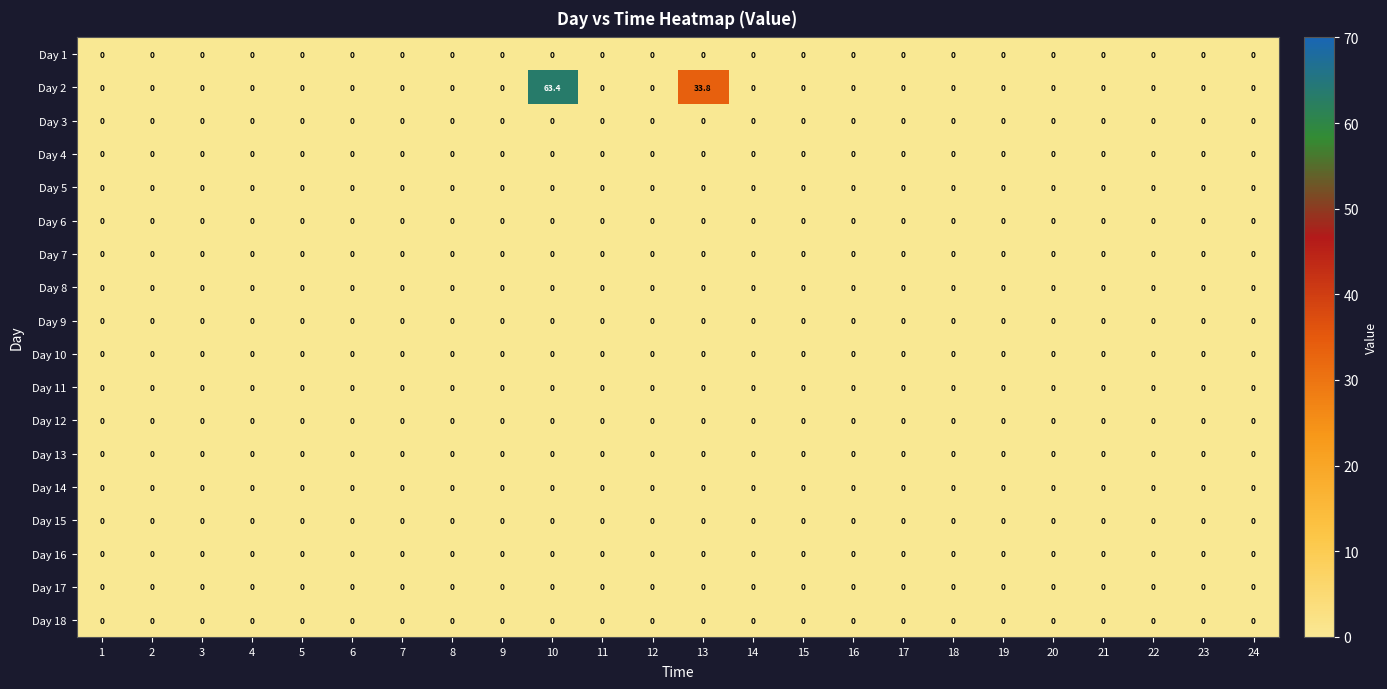

Which category has the highest value across all series?

10